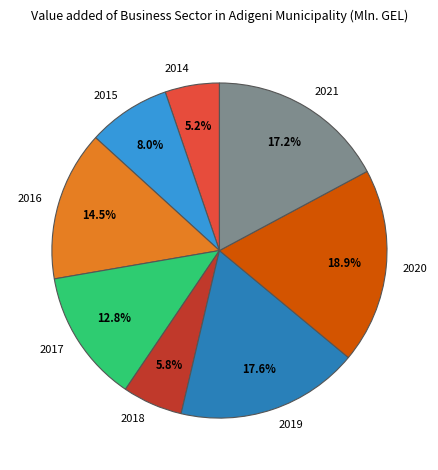

To the nearest percent, what is the average slice percentage?

12%